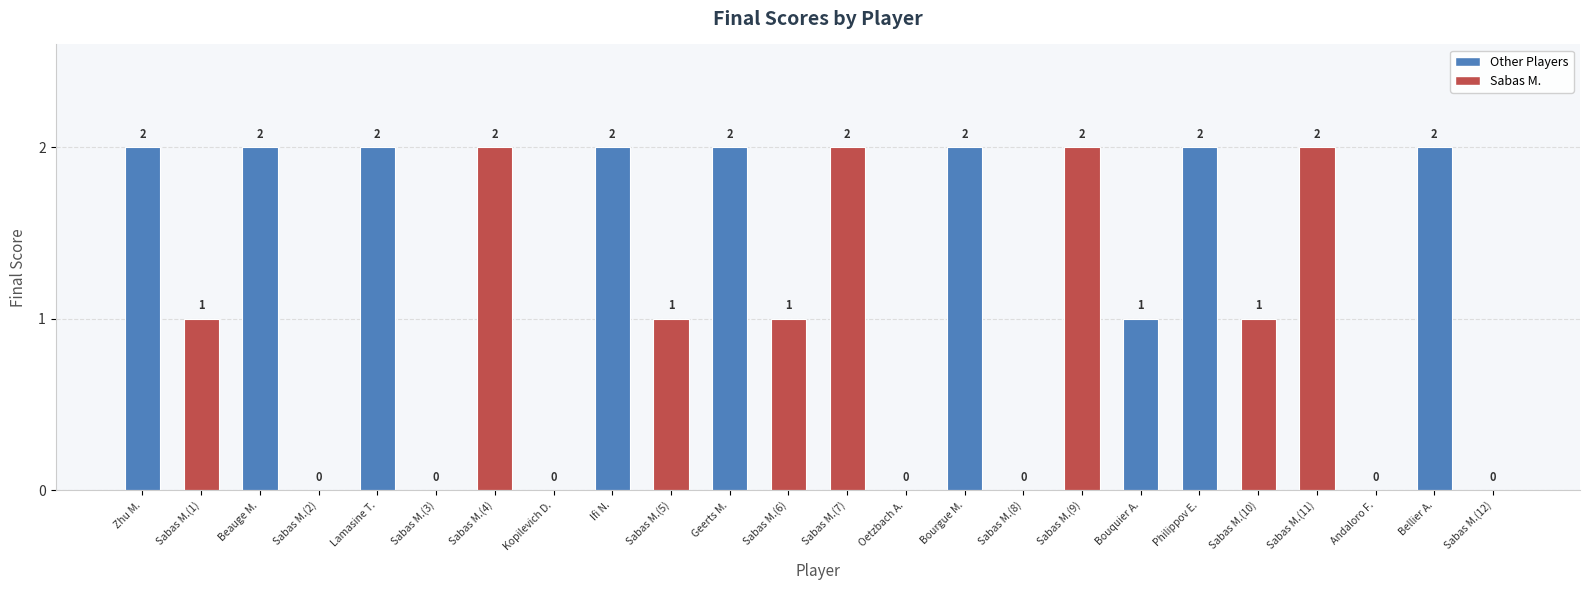

What is the change in value from Sabas M.(5) to Sabas M.(9)?

+1